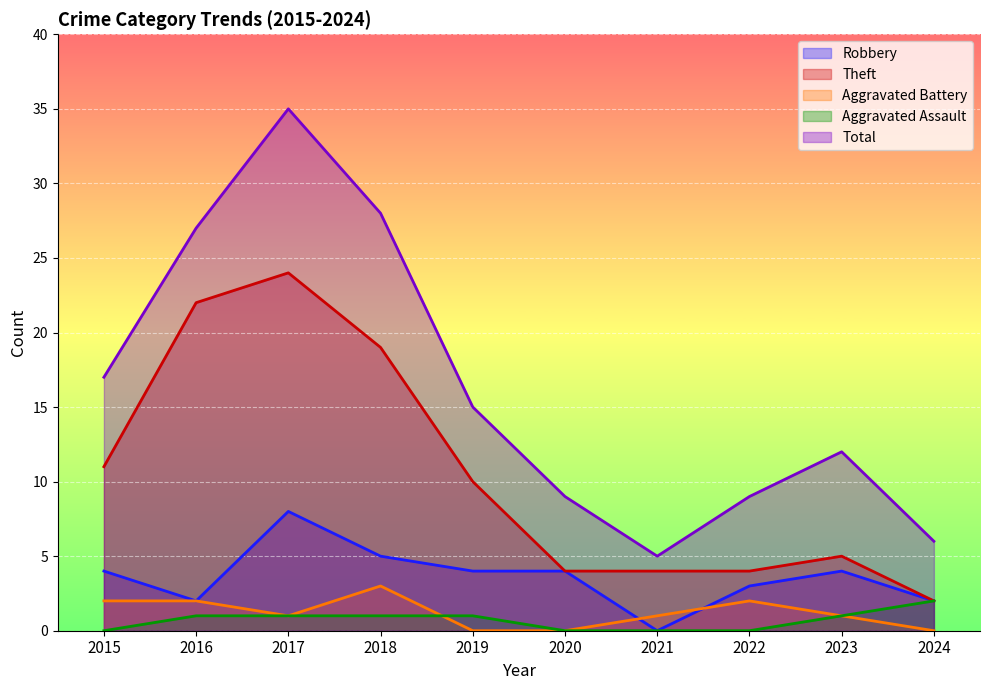

What is the spread (max minus min) of values at 2015?

17